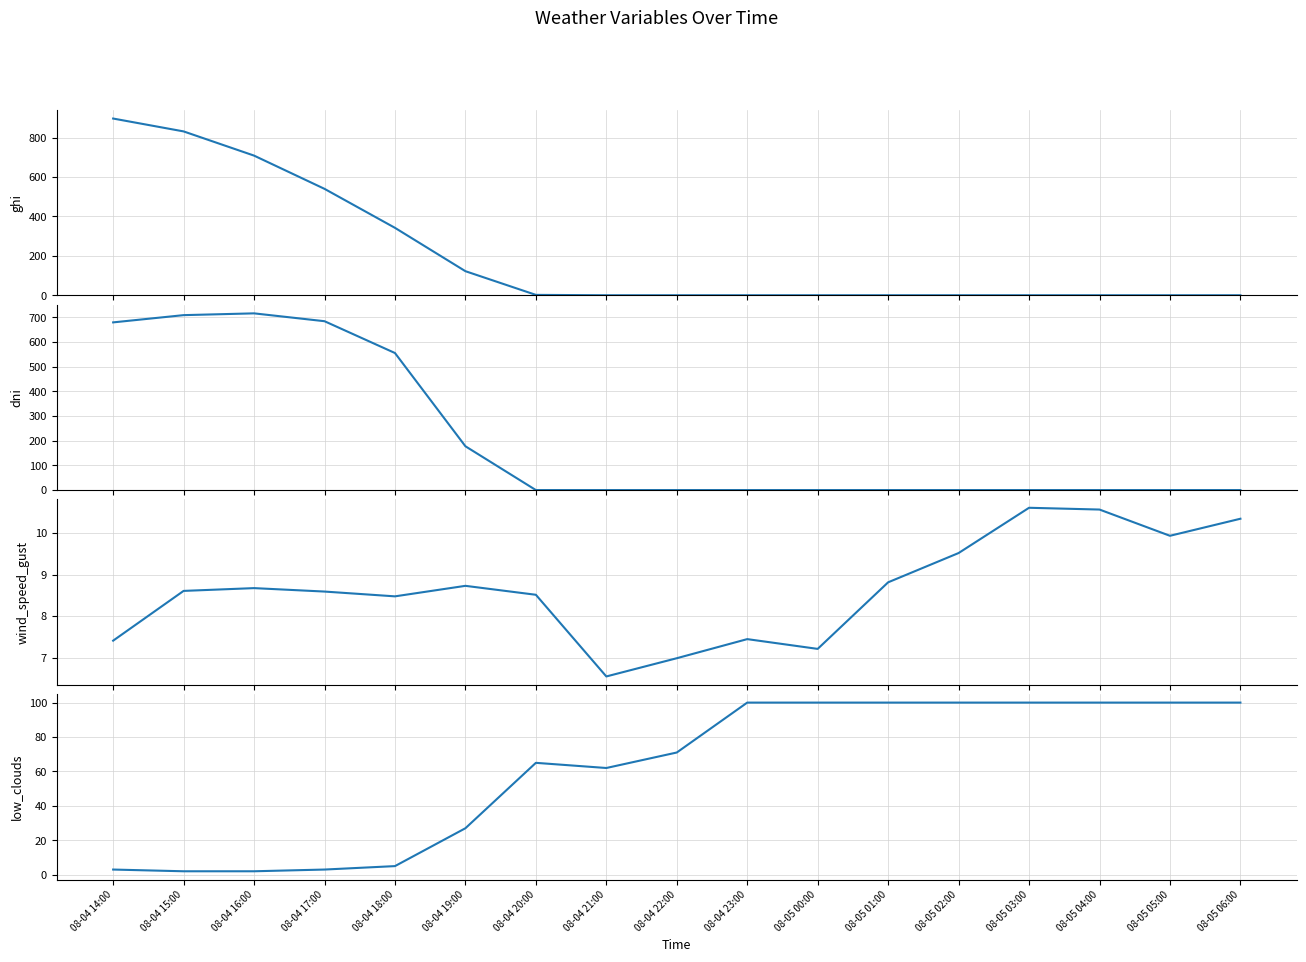

What is the sum of all low_clouds values?

1040.0